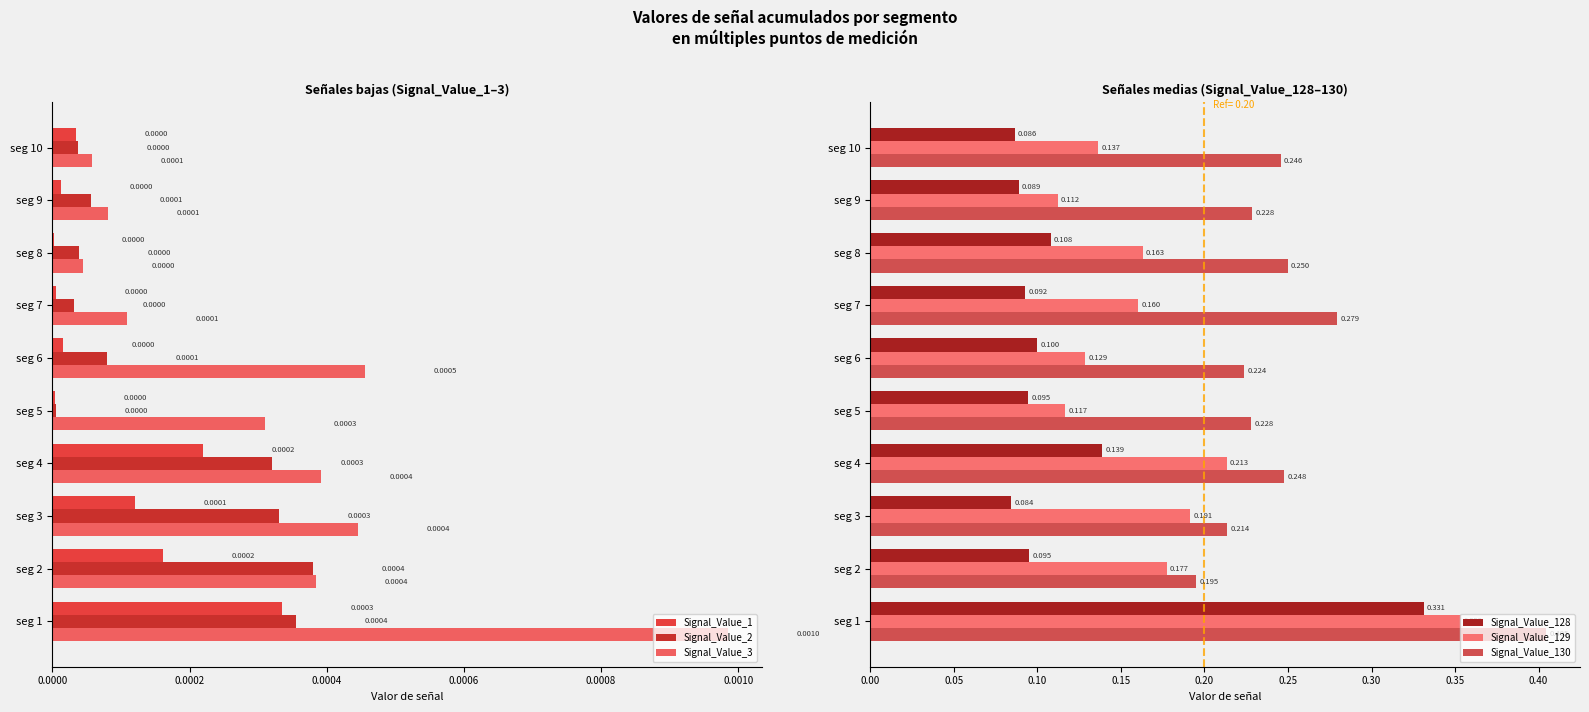

What is the minimum value for Signal_Value_128?

0.1